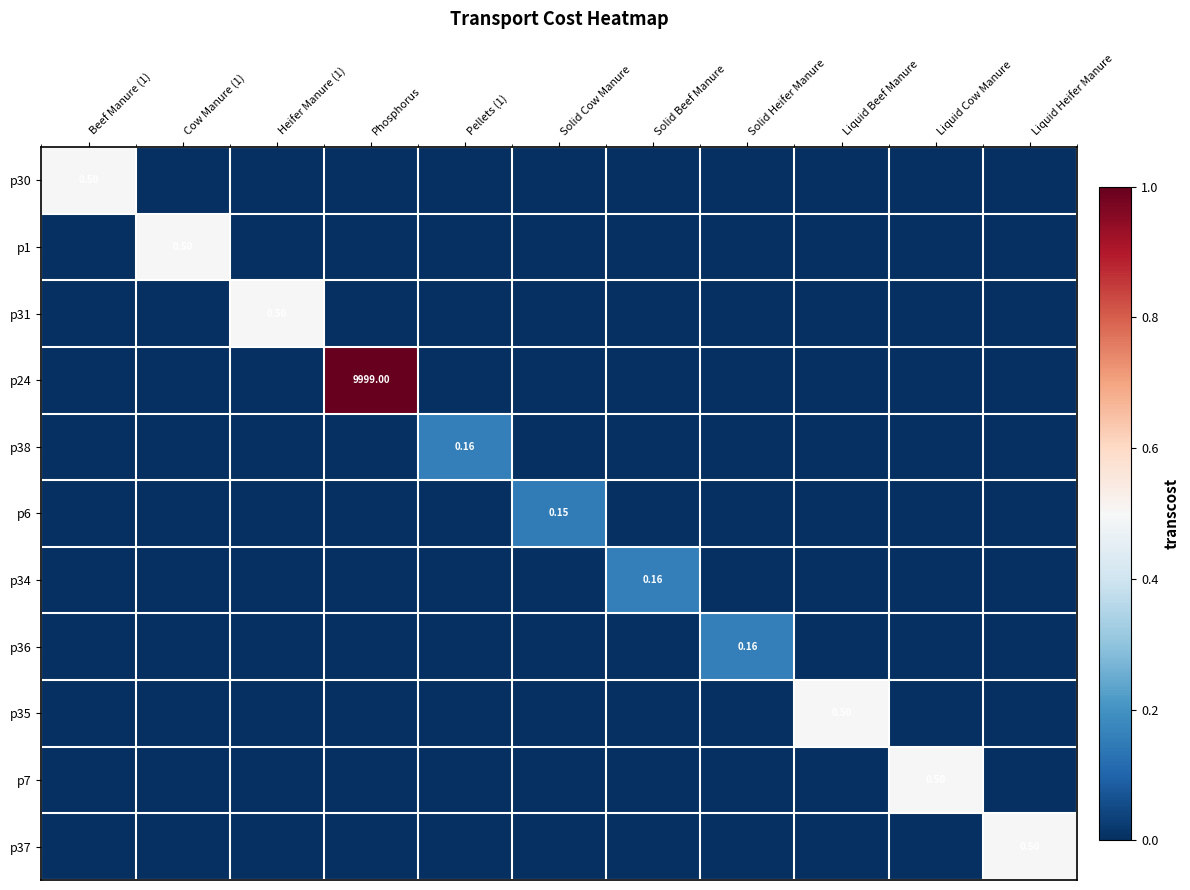

True or false: p37 has a value of 0.0 at Liquid Beef Manure.

True